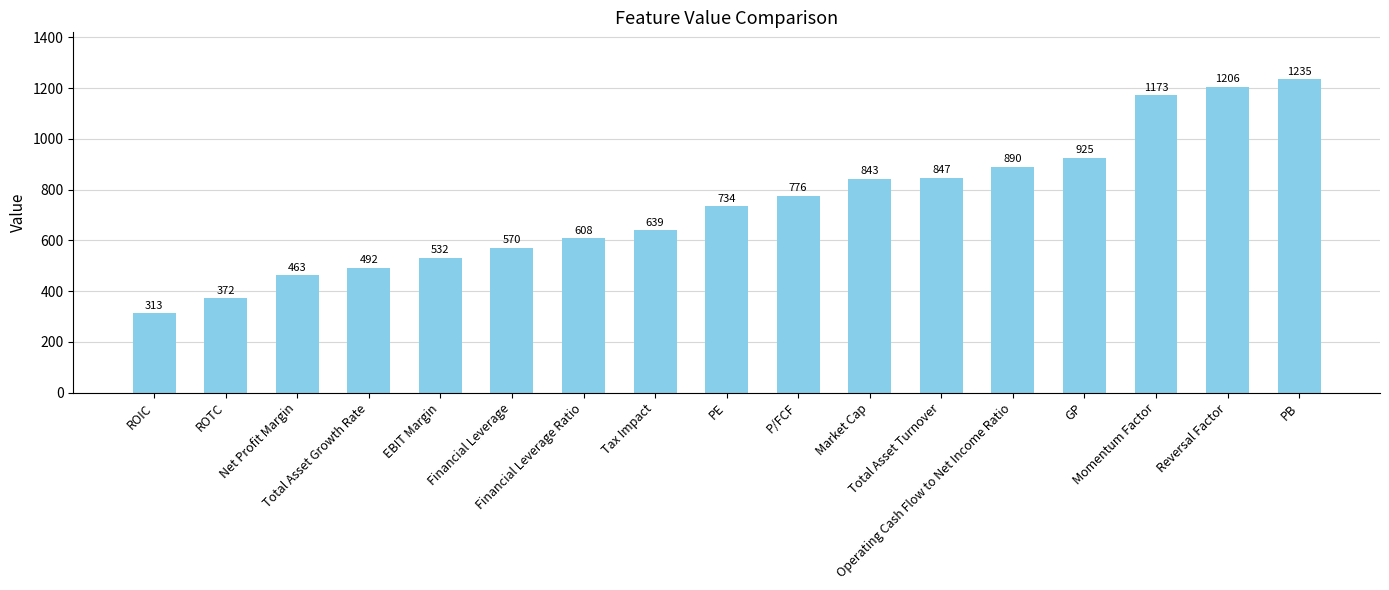

Where is the data nearest to the value 774?

P/FCF